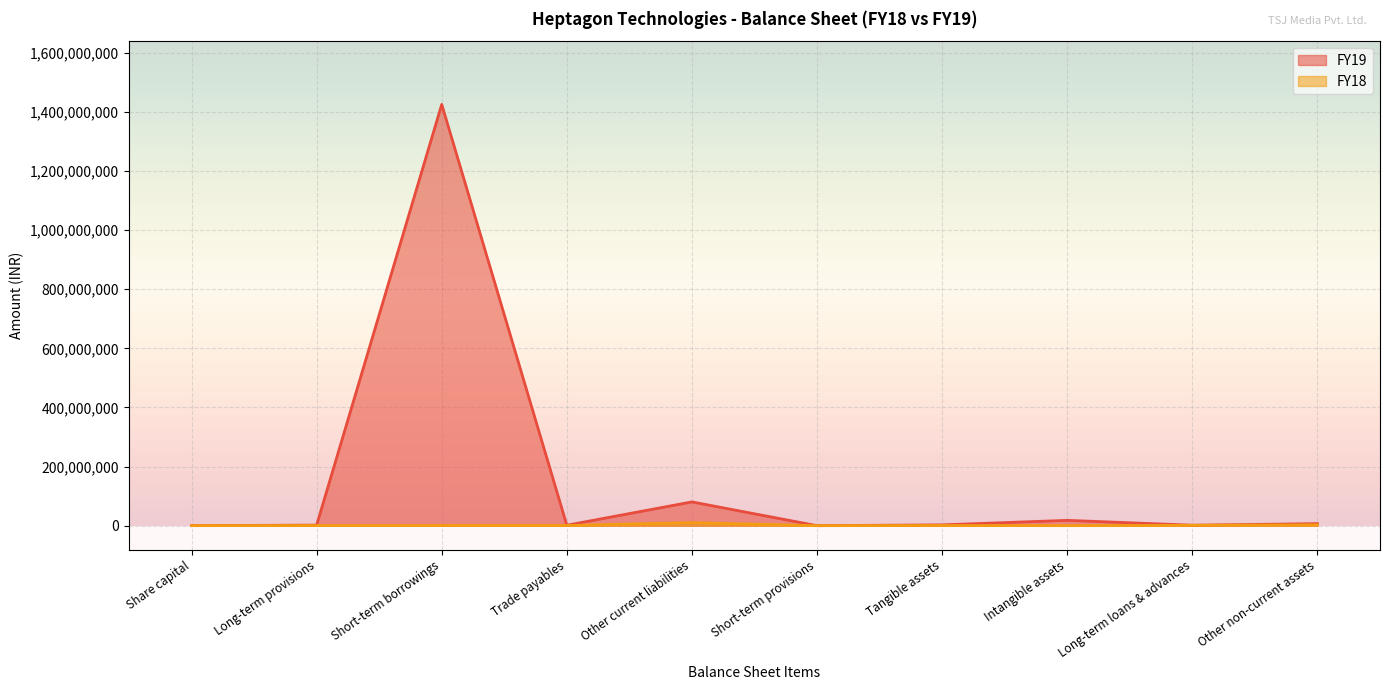

Is the value of FY18 at Tangible assets greater than the value of FY19 at Short-term borrowings?

No